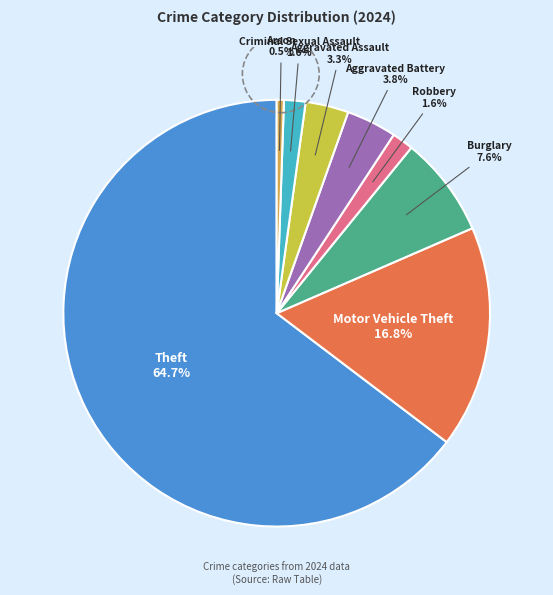

What percentage is NOT represented by Robbery?

98.4%